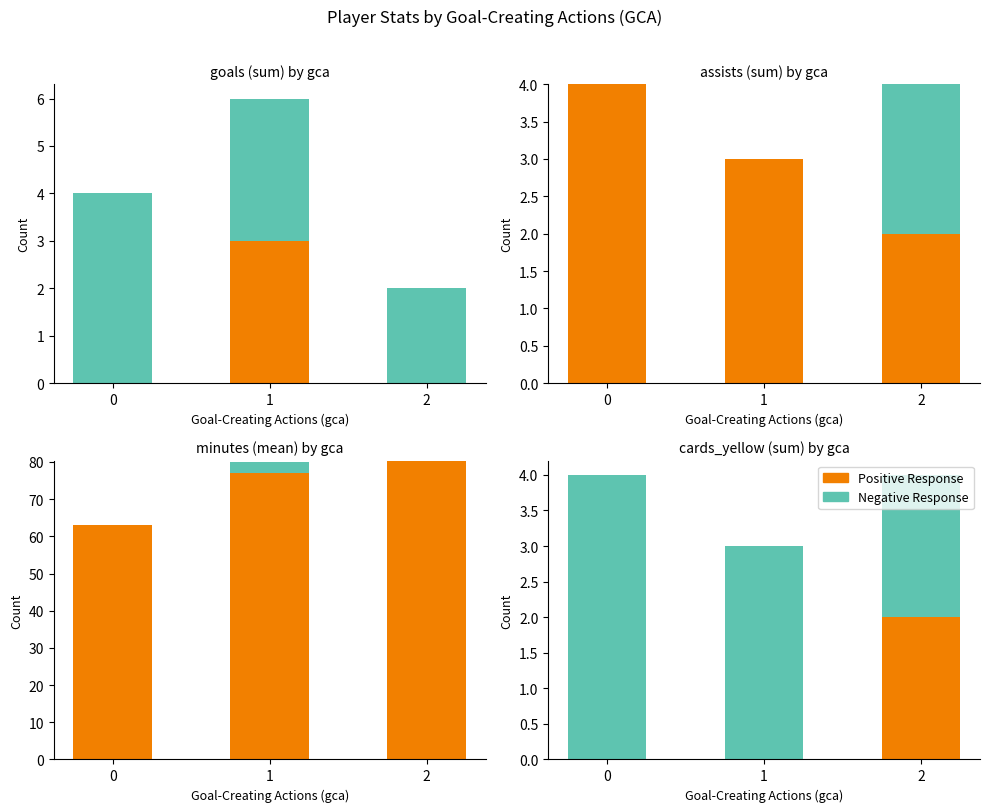

Between 0 and 2, which series saw the biggest shift?

Positive Response